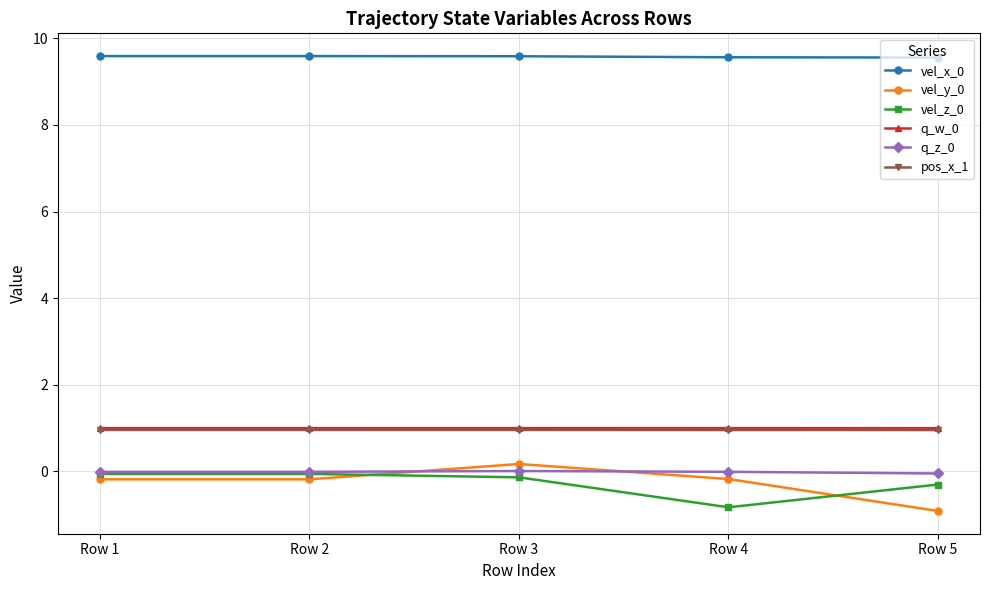

Count the number of categories in the chart.

5